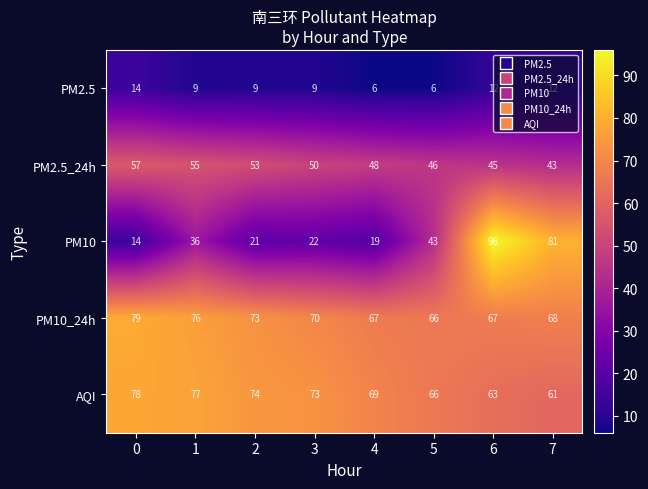

True or false: AQI has a value of 78 at 0.

True